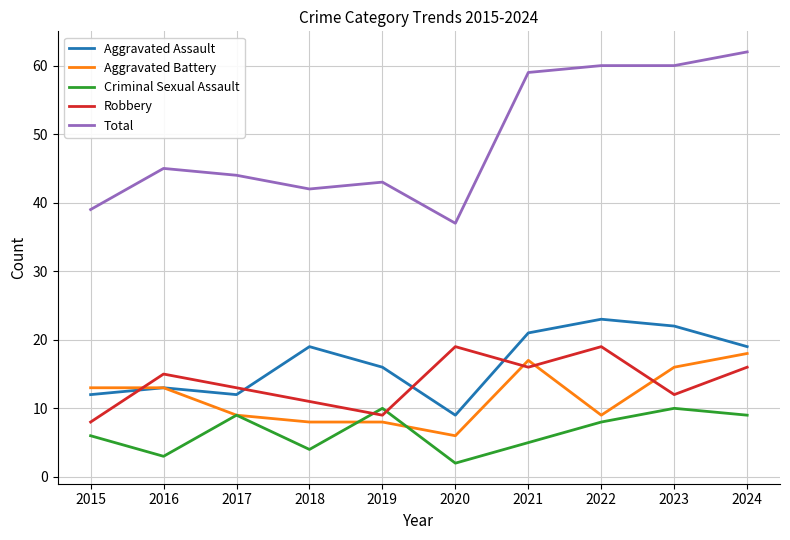

What are all the series names shown in the legend?

Aggravated Assault, Aggravated Battery, Criminal Sexual Assault, Robbery, Total